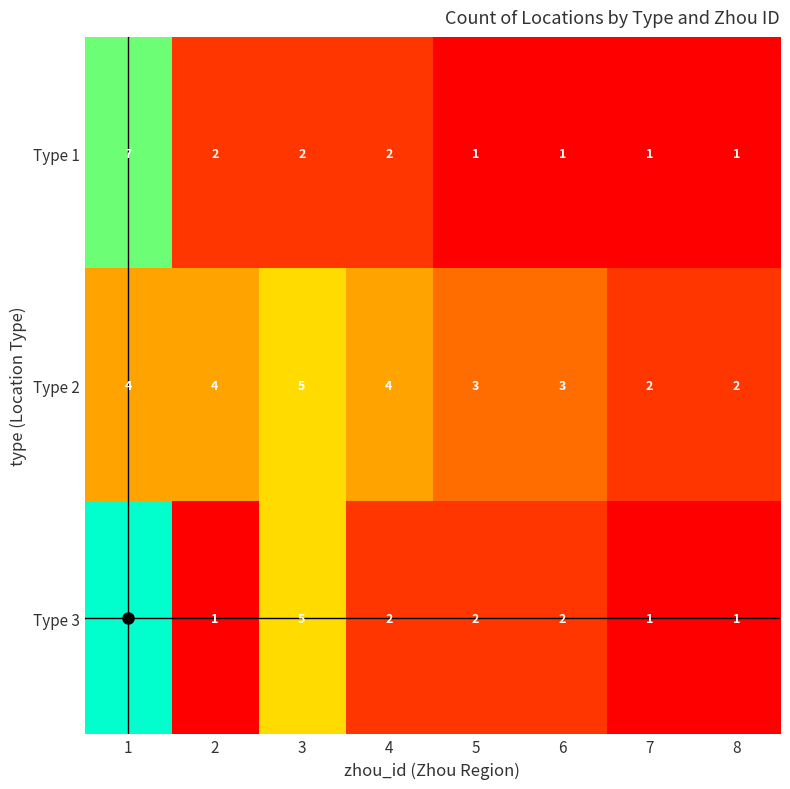

What is the maximum value shown in the chart?

8